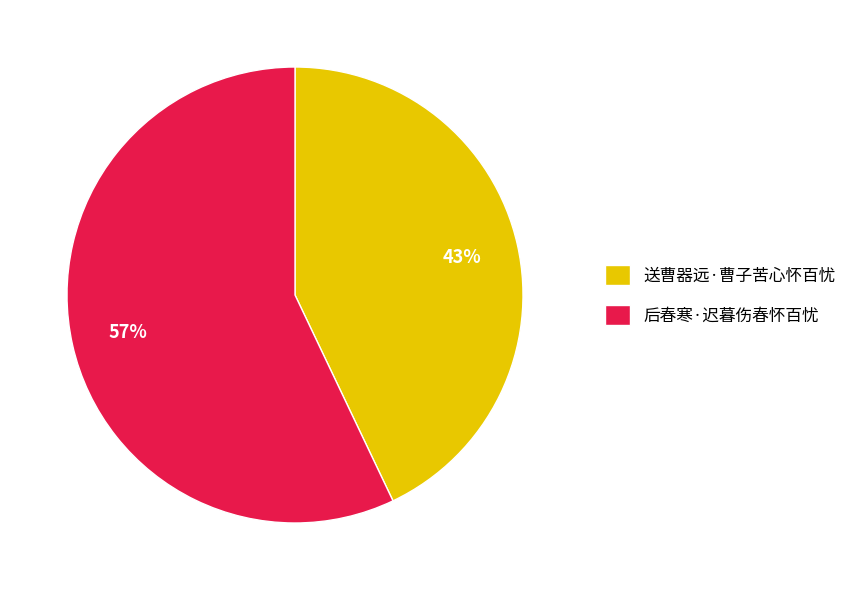

Which slice represents more than half of the pie?

后春寒·迟暮伤春怀百忧